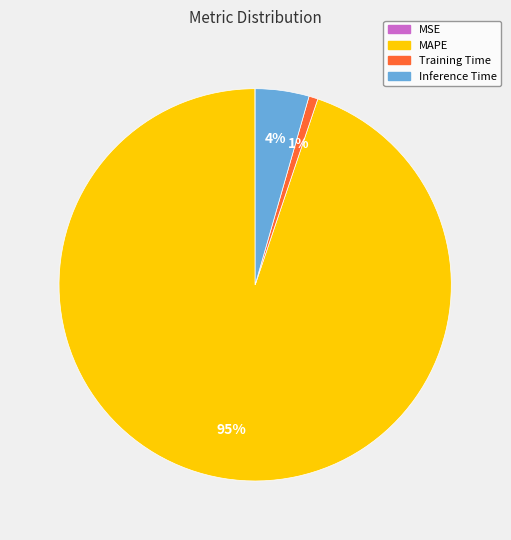

Which slice represents more than half of the pie?

MAPE